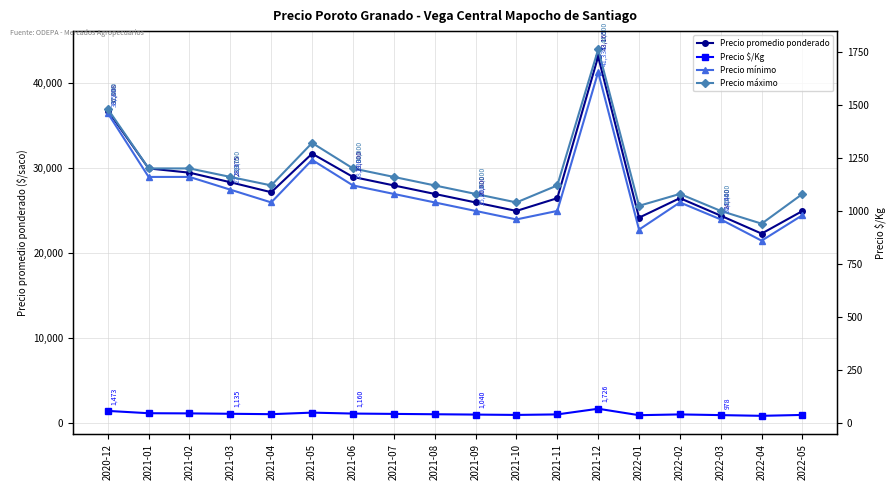

What is the label of the 4th point from the left?

2021-03